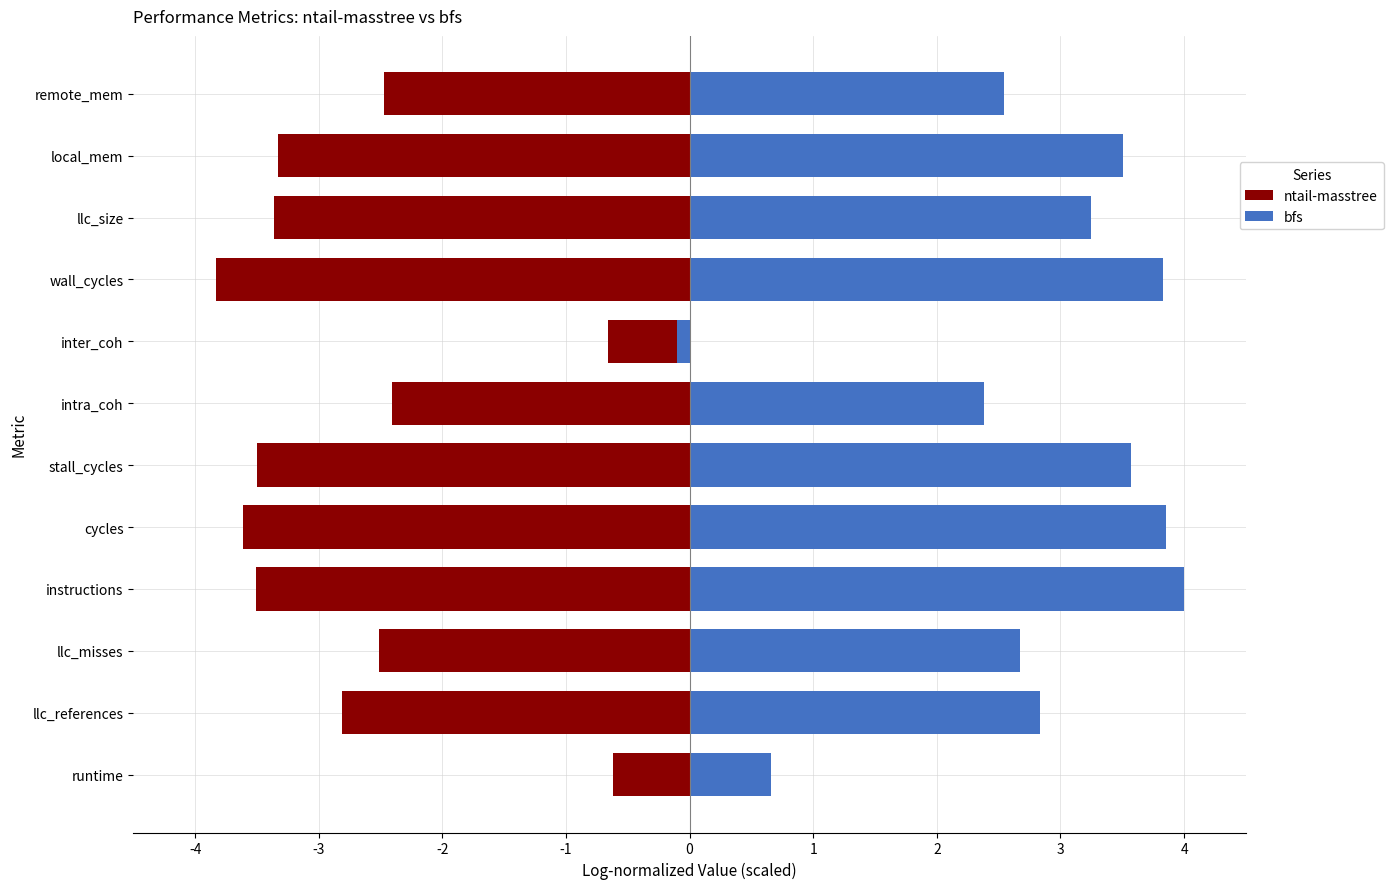

How many data points does each series have?

12